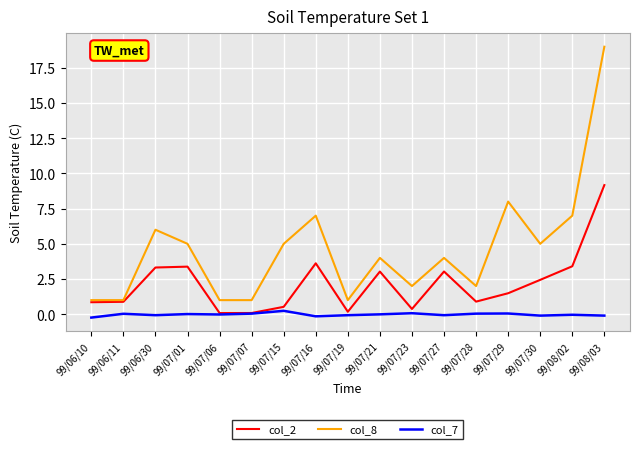

Rank the series by their average value, from lowest to highest.

col_7, col_2, col_8